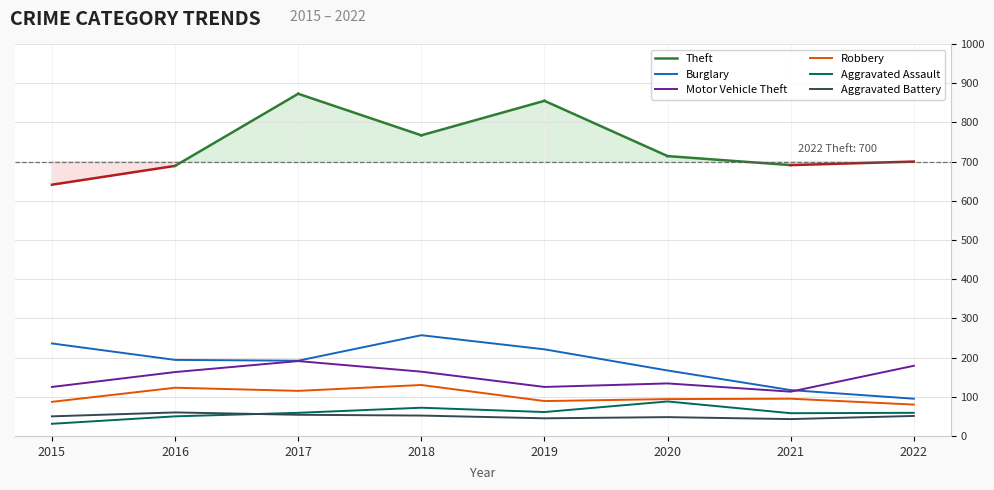

What is the average value of the Burglary series?

185